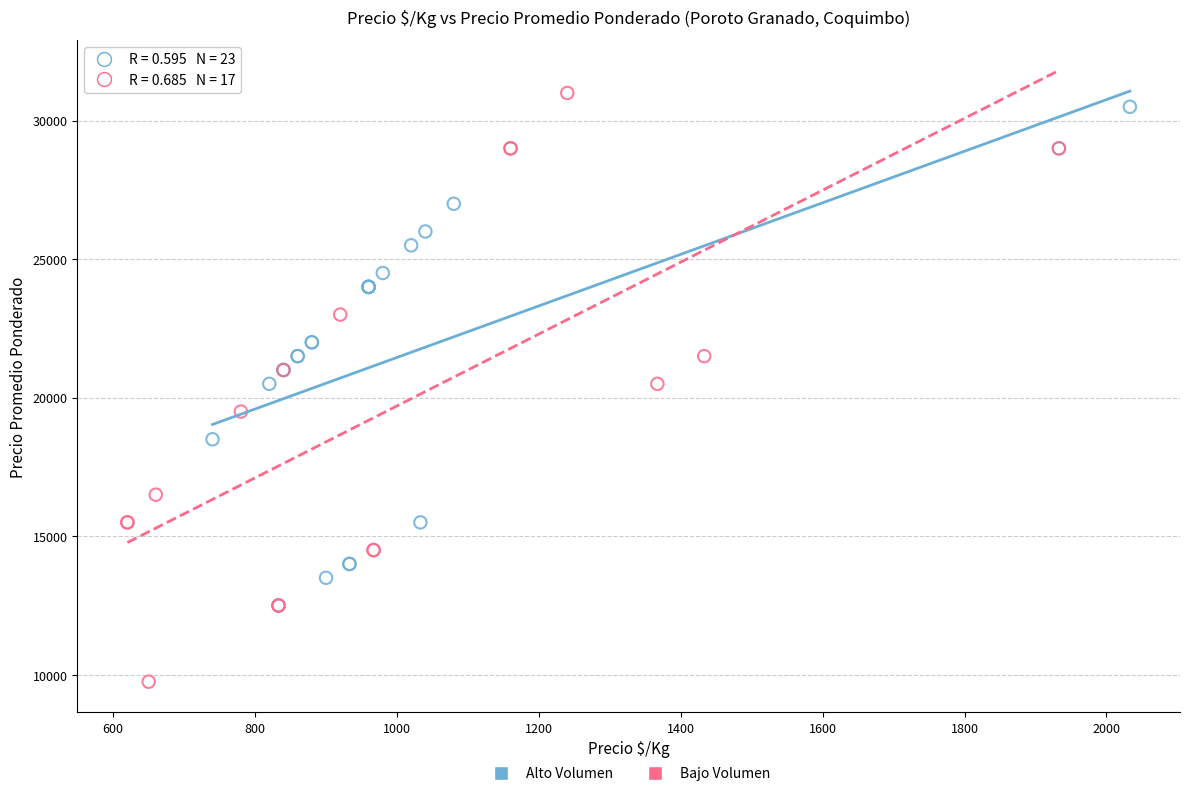

Which series has the widest spread of Y values?

Bajo Volumen